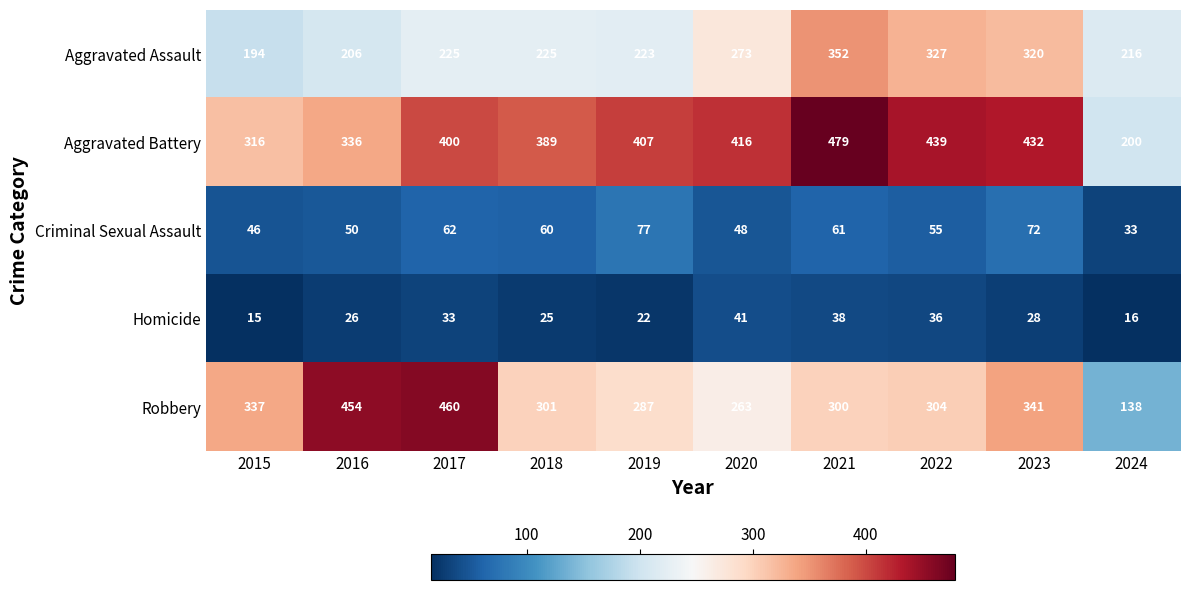

Which category has the lowest value across all series?

2015